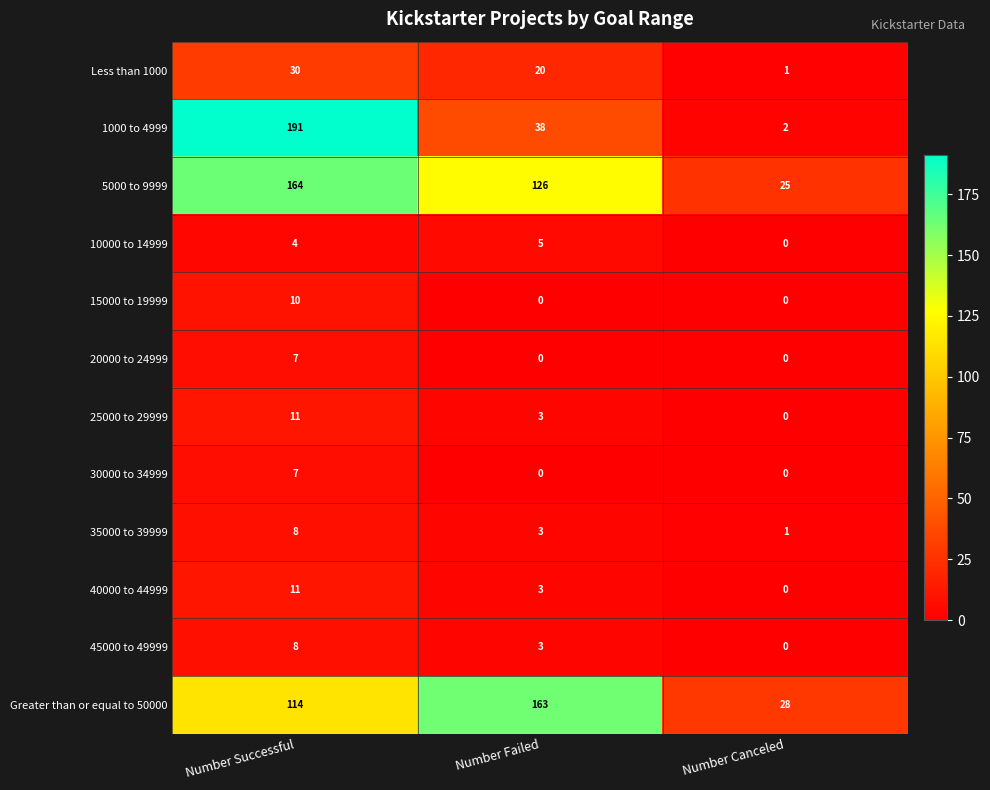

What is the spread (max minus min) of values at Number Canceled?

28